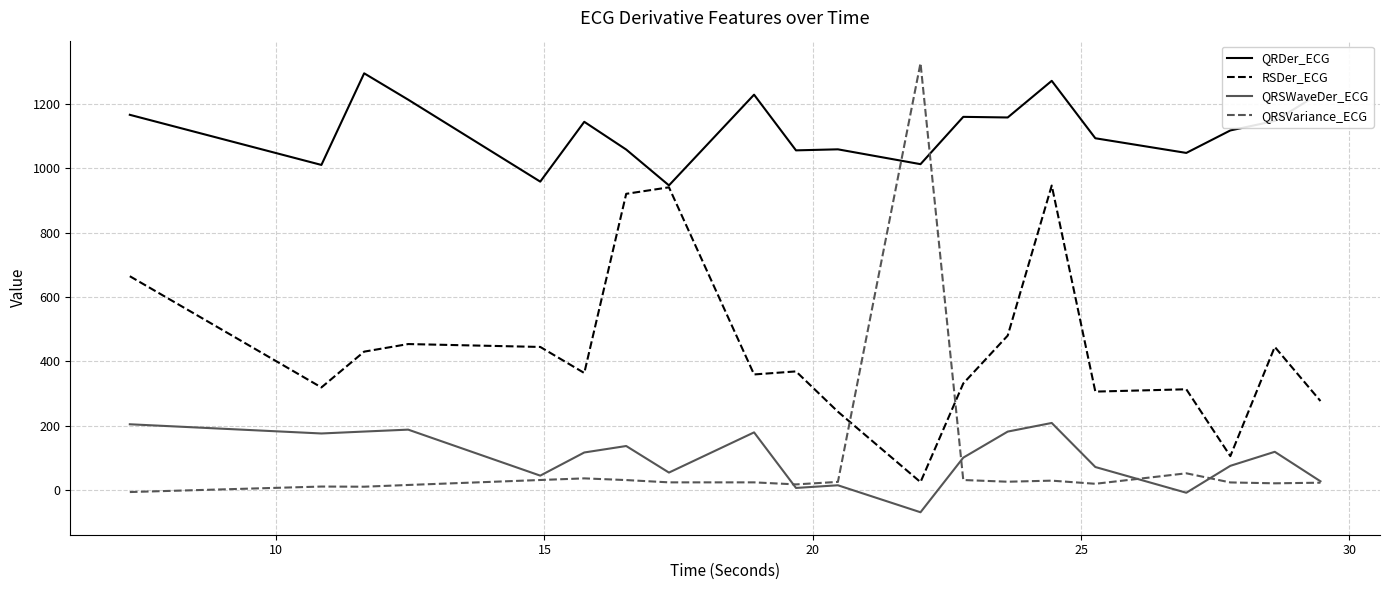

Which series has the largest total across all categories?

QRDer_ECG